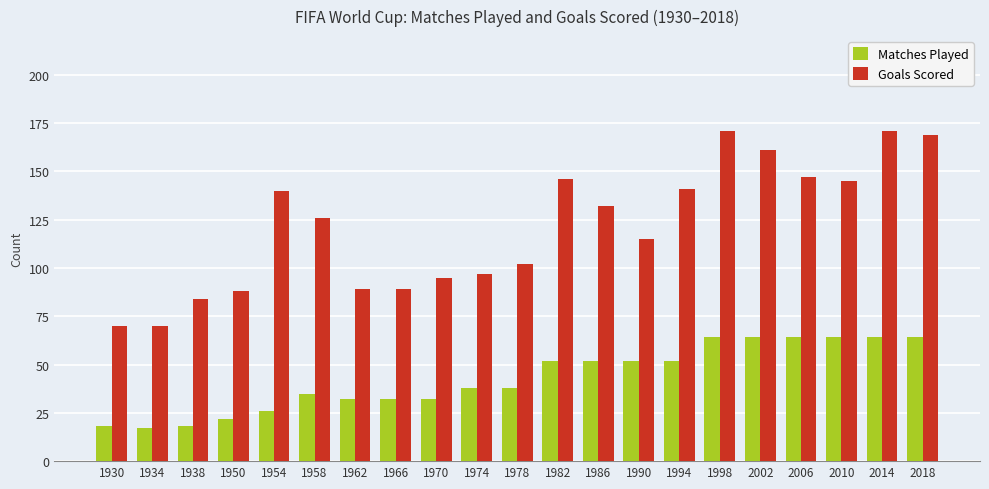

The value of Matches Played at 1958 is 24. True or false?

False